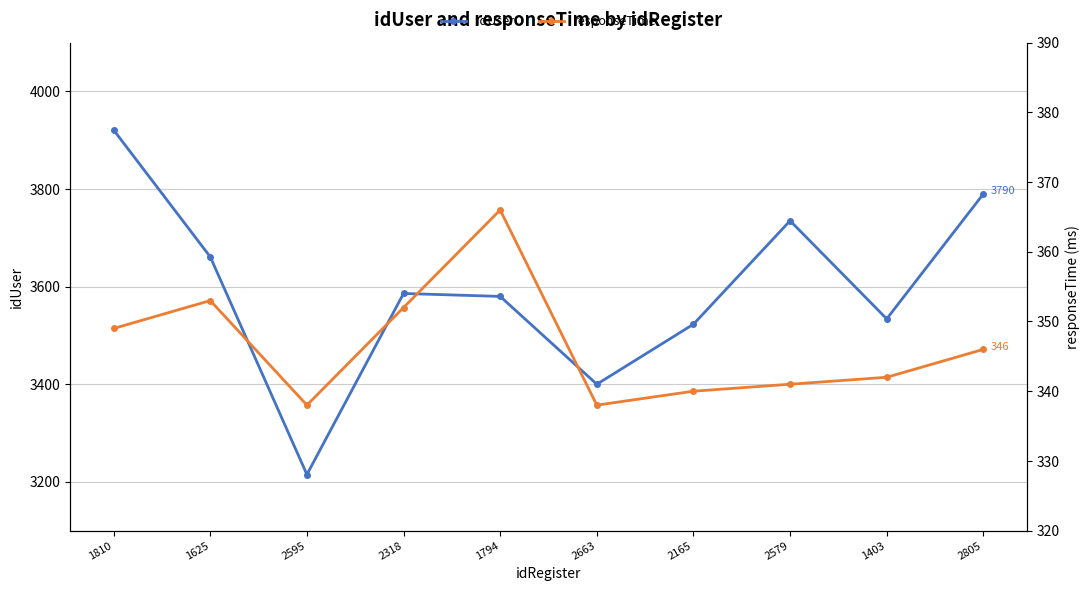

What is the maximum value for idUser?

3921